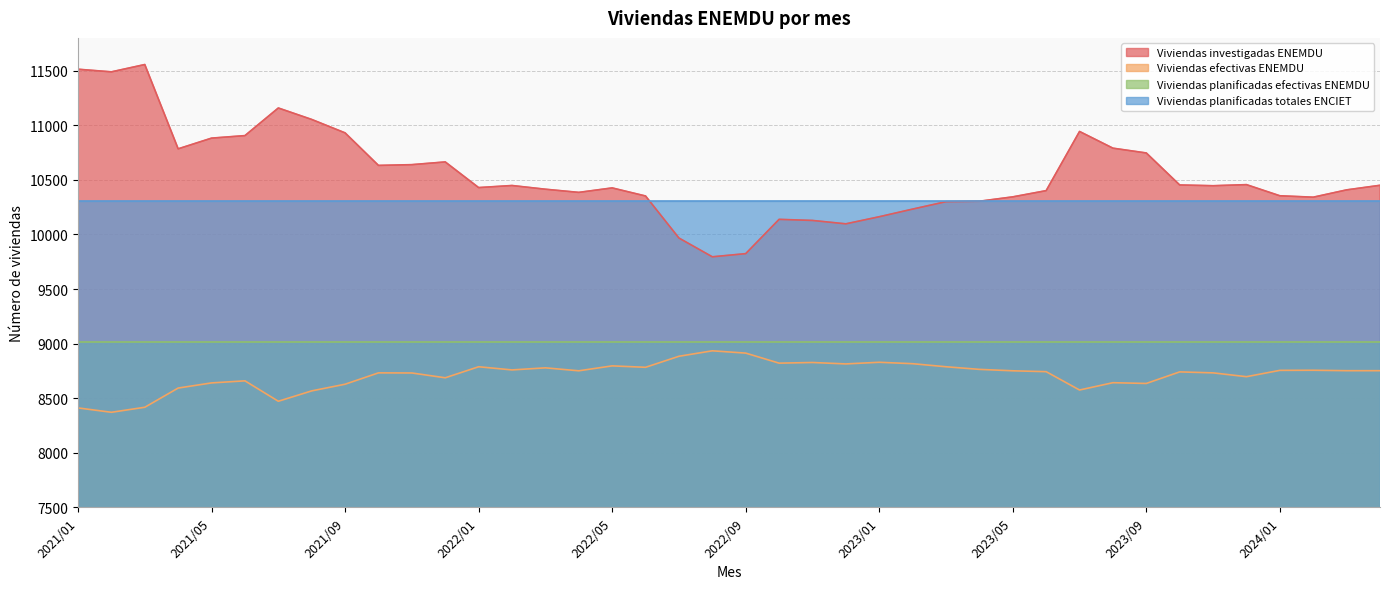

Which series has the largest total across all categories?

Viviendas investigadas ENEMDU